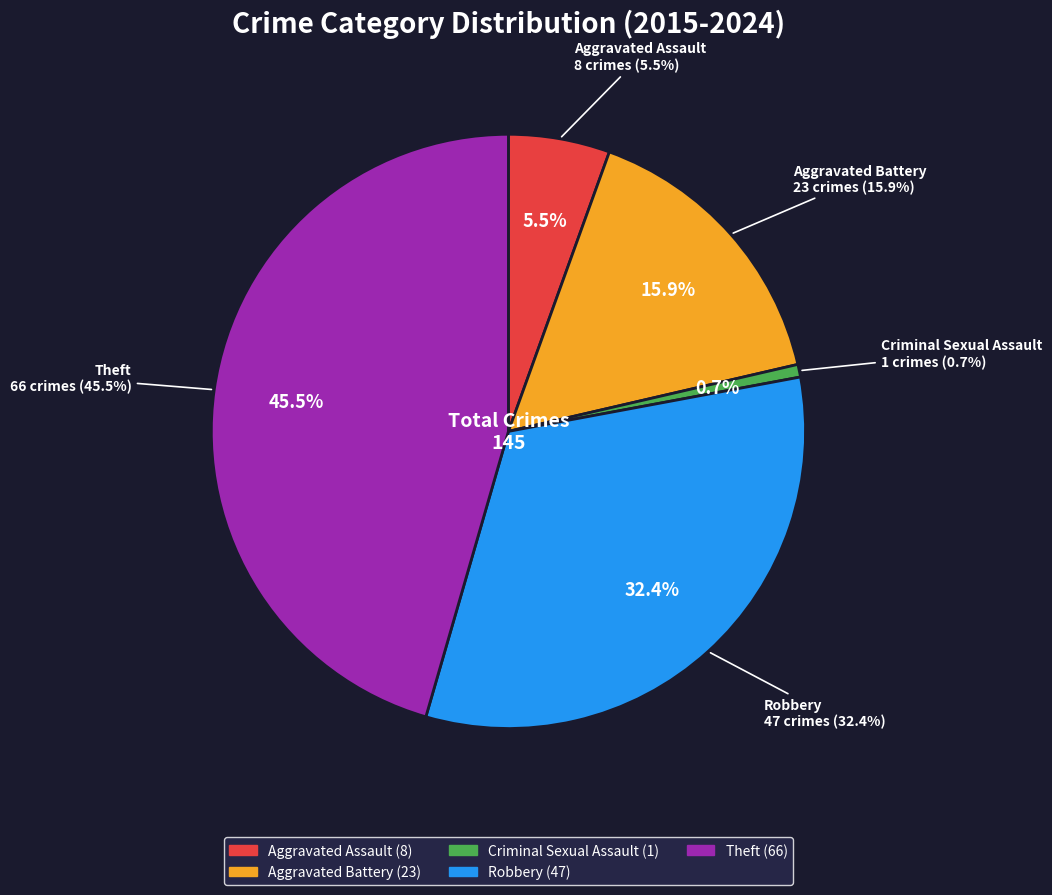

What portion of the pie excludes Robbery?

67.6%